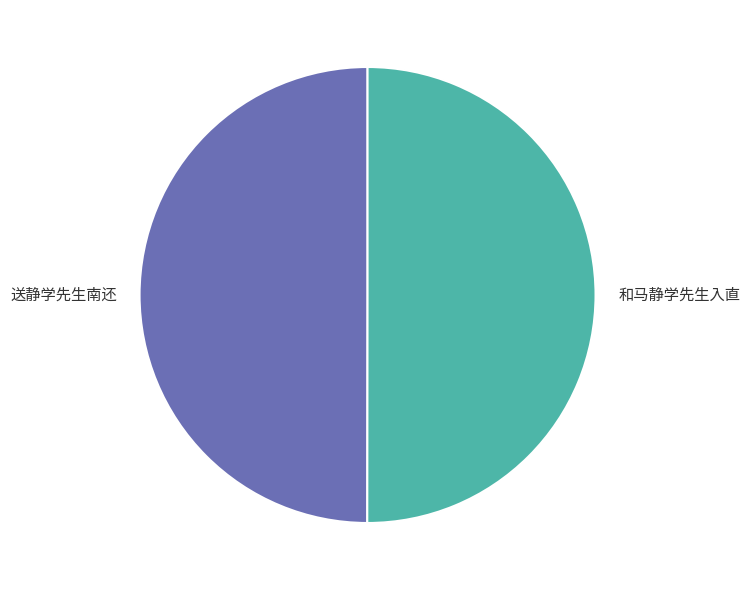

How many segments does this pie chart have?

2